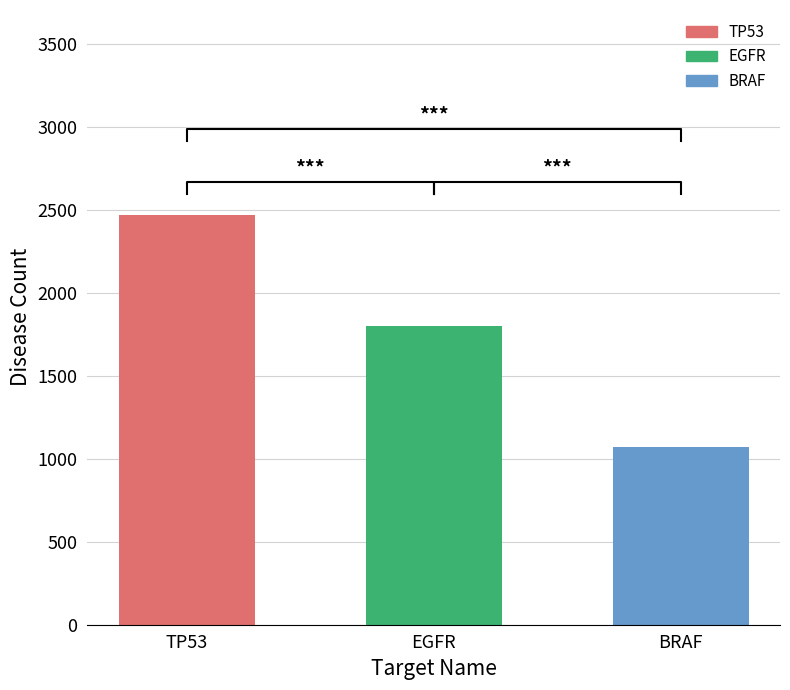

At how many categories does at least one series exceed 1971?

1